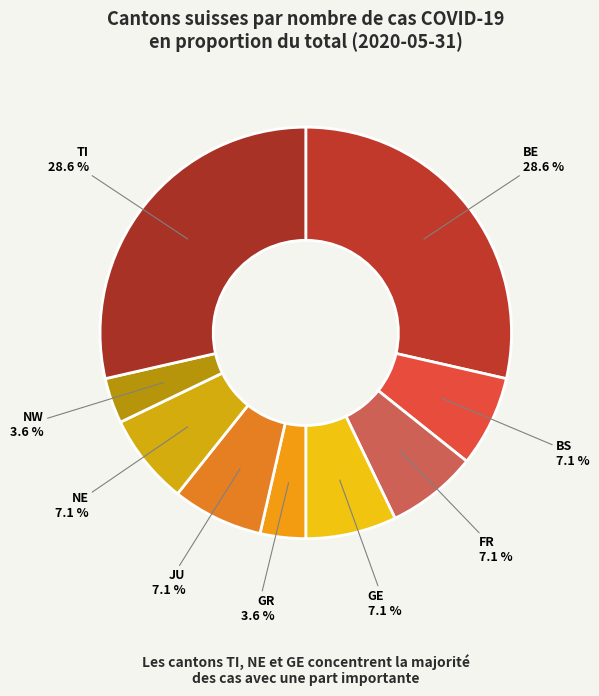

Do TI and NE together represent more than half of the pie?

No